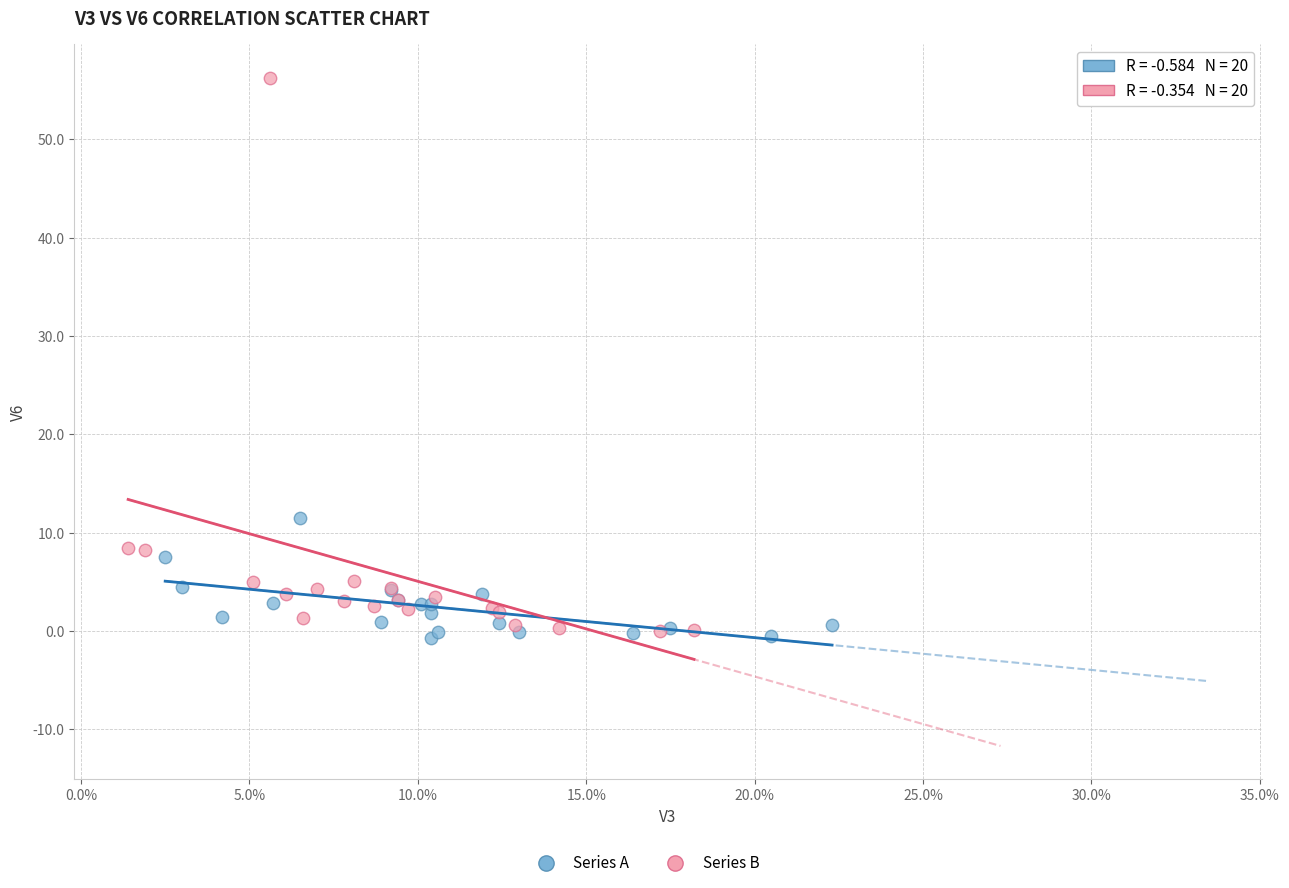

Which series has the largest Y range (max minus min)?

Series B